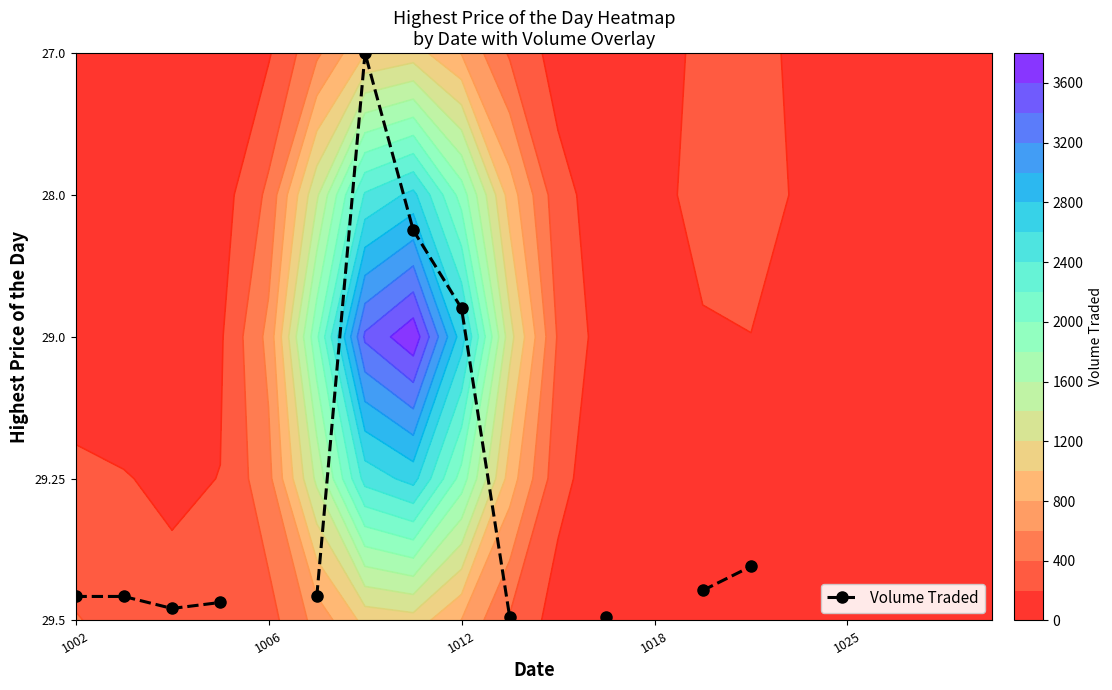

The value at 1002 is 0.2. True or false?

True